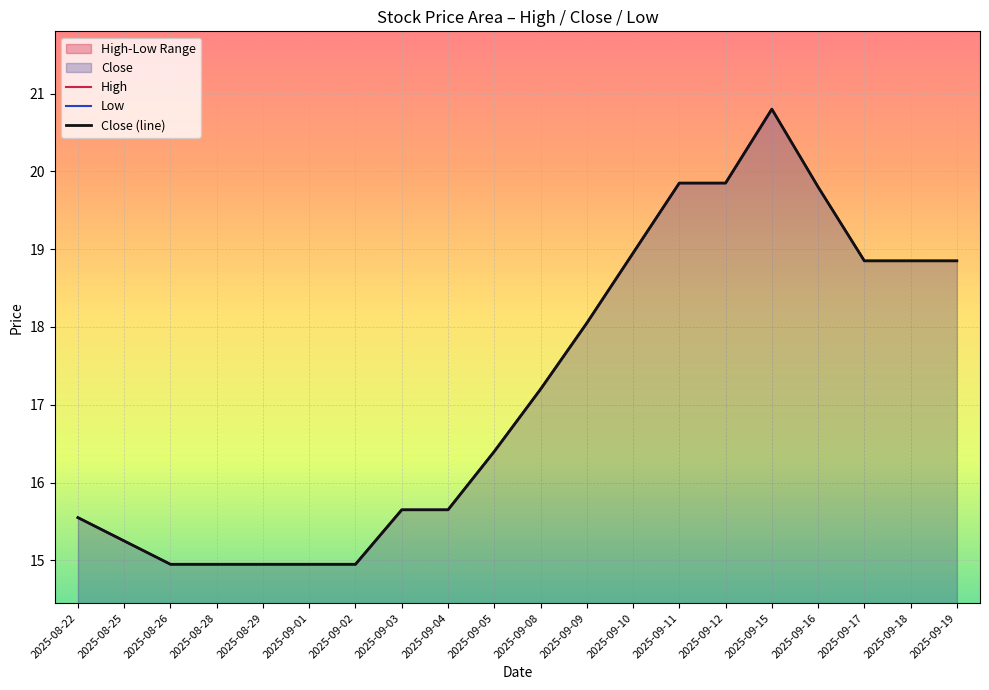

True or false: High and Low cross at least once.

False